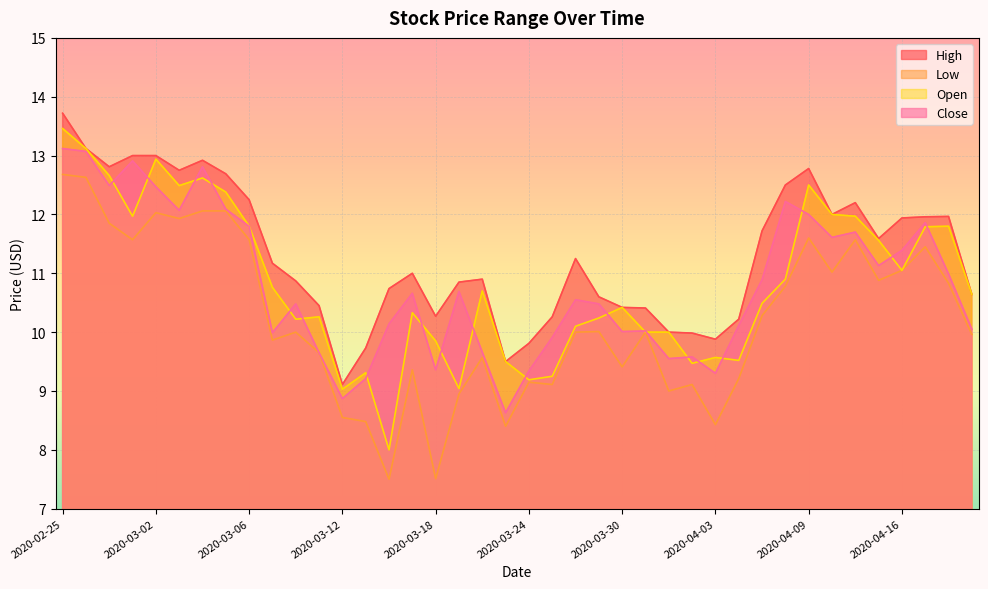

How many times do Open and Close cross each other?

20